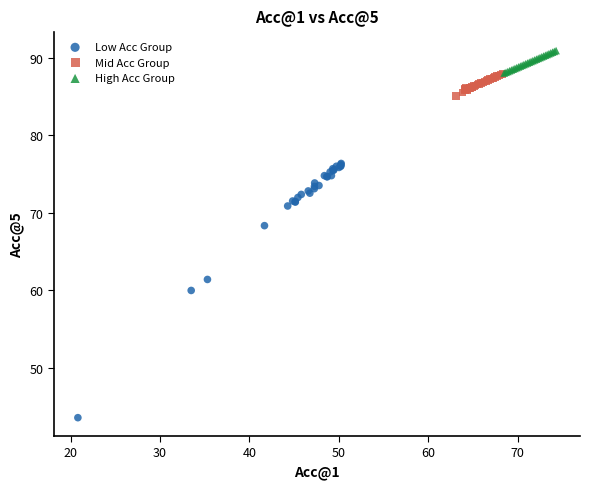

Which series reaches the maximum Y coordinate?

High Acc Group